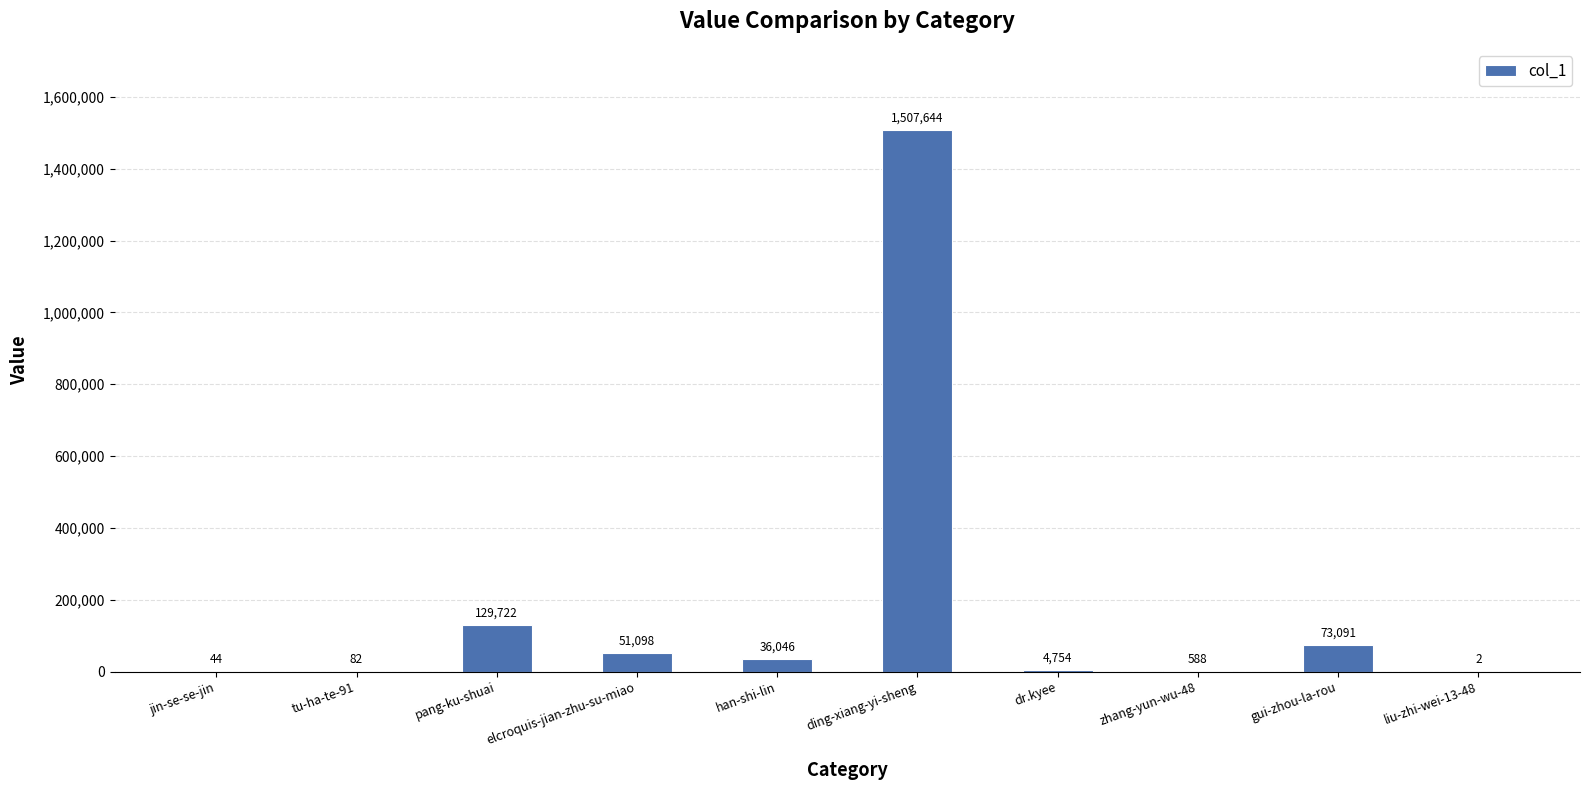

What is the greatest value displayed?

1507644